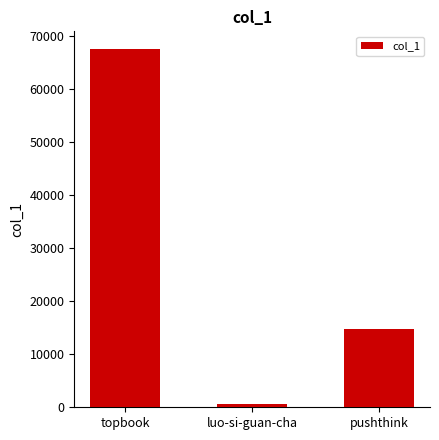

What is the value of the 2nd bar from the left?

669